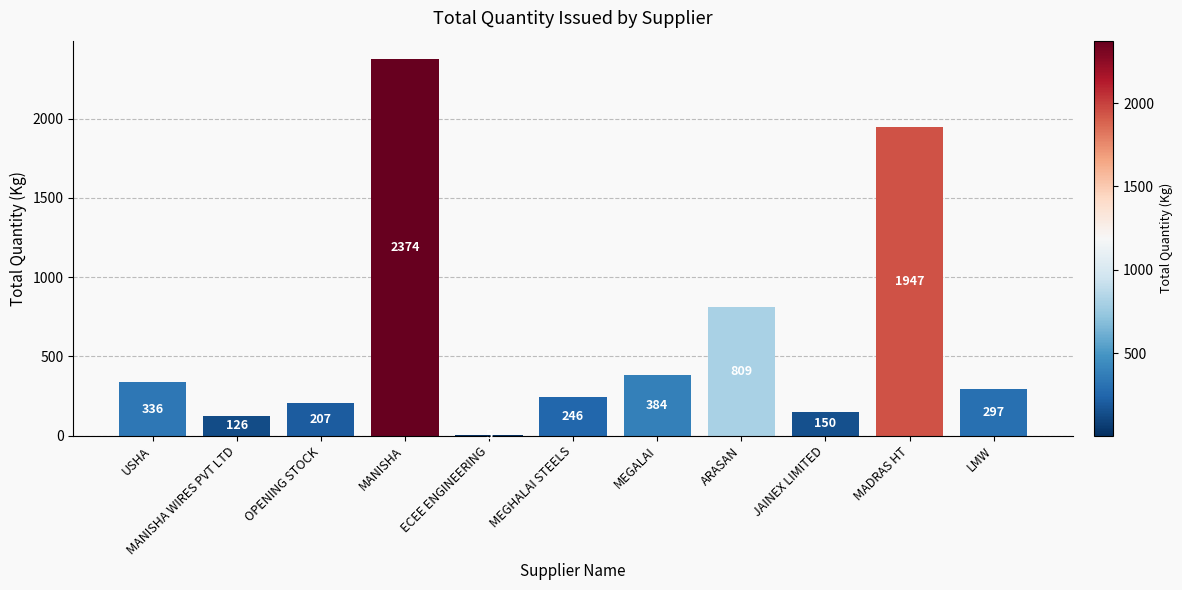

What is the difference between the values at JAINEX LIMITED and LMW?

147.0